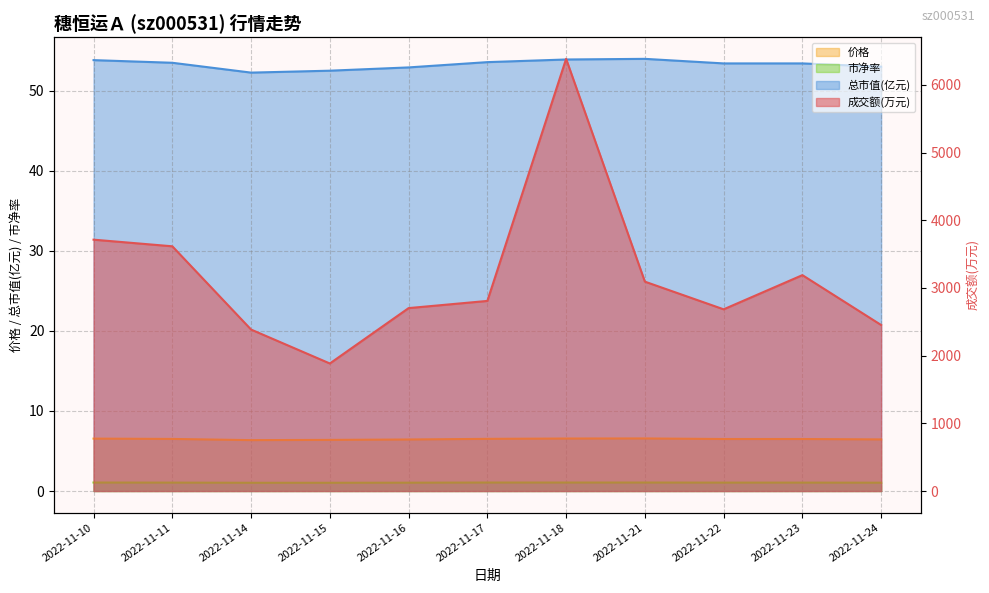

Is the value of 成交额(万元) at 2022-11-17 greater than the value of 价格 at 2022-11-22?

Yes